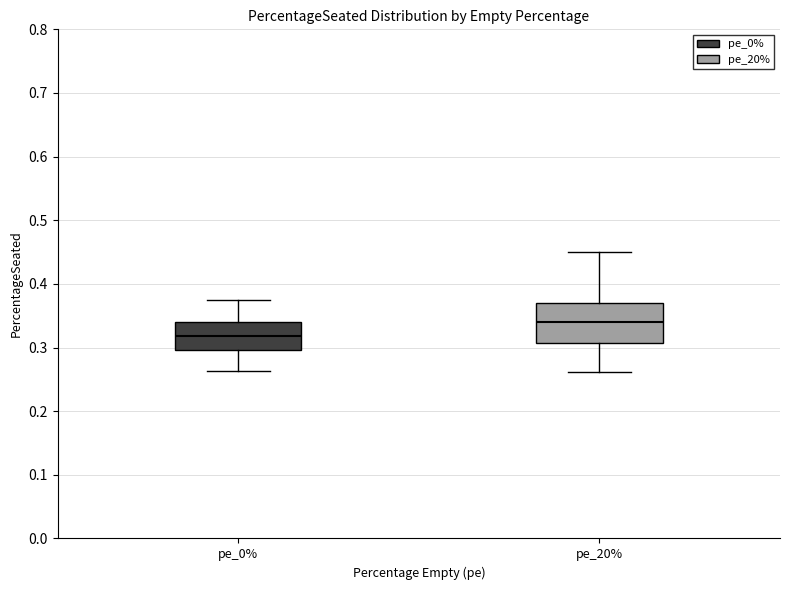

Which box has the highest median line?

pe_20%